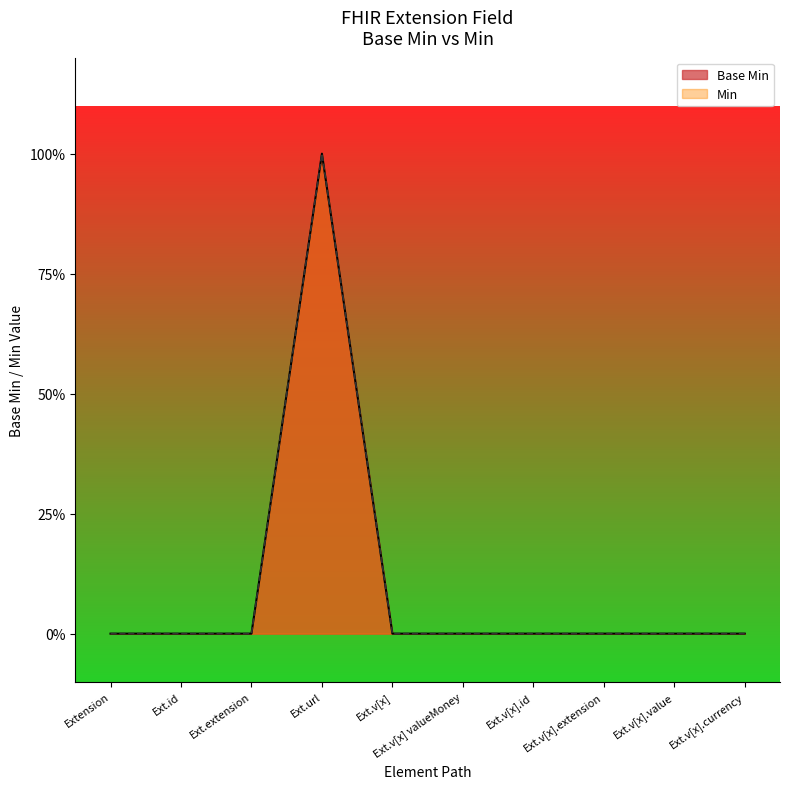

What is the sum of all values?

1